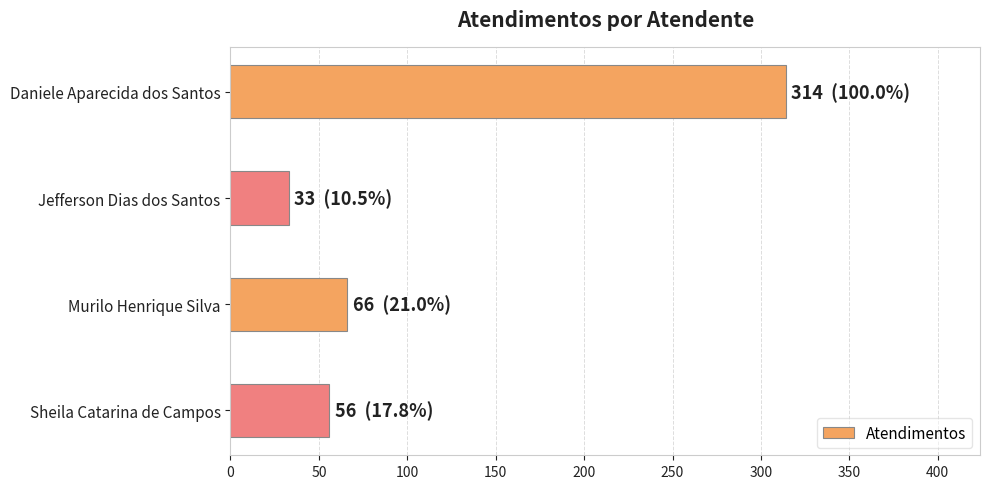

Which category has the lowest value across all series?

Jefferson Dias dos Santos